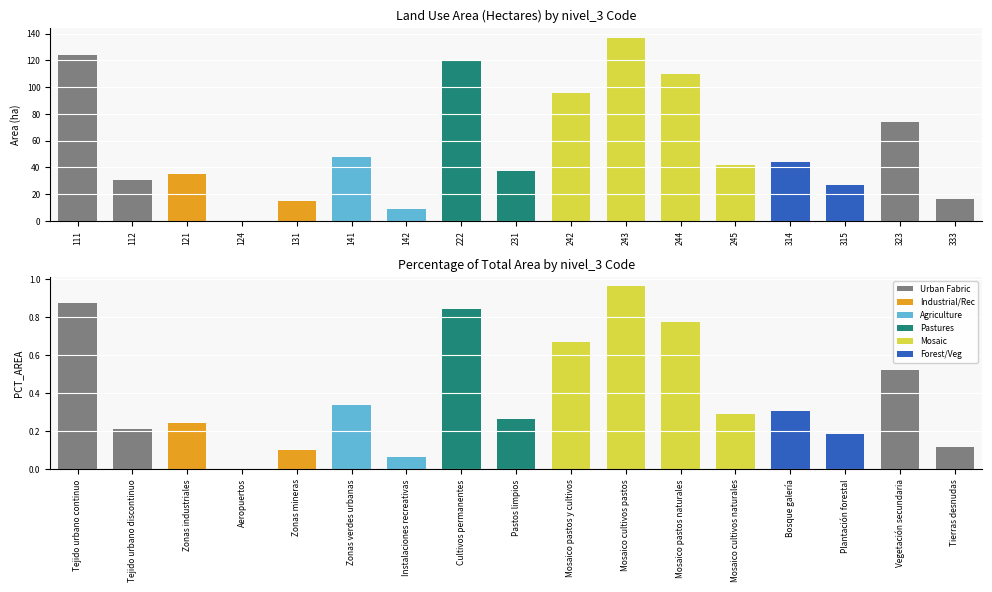

Which series has the largest total across all categories?

AREA_HECTAREAS